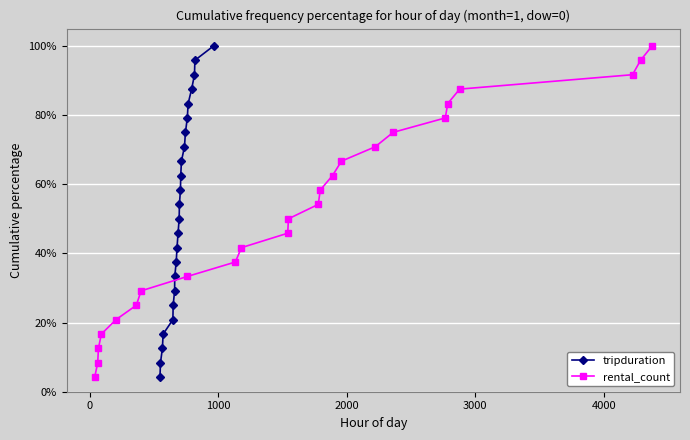

Count the number of data series in this chart.

2